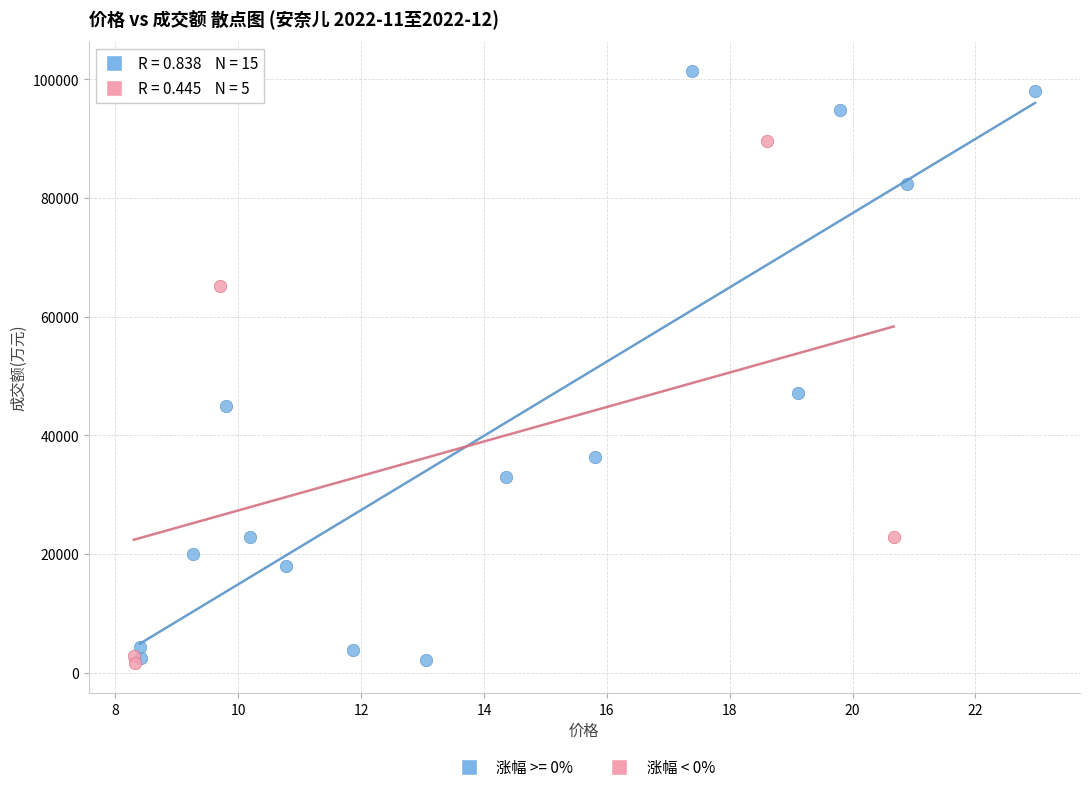

Which series has the widest spread of Y values?

涨幅 >= 0%